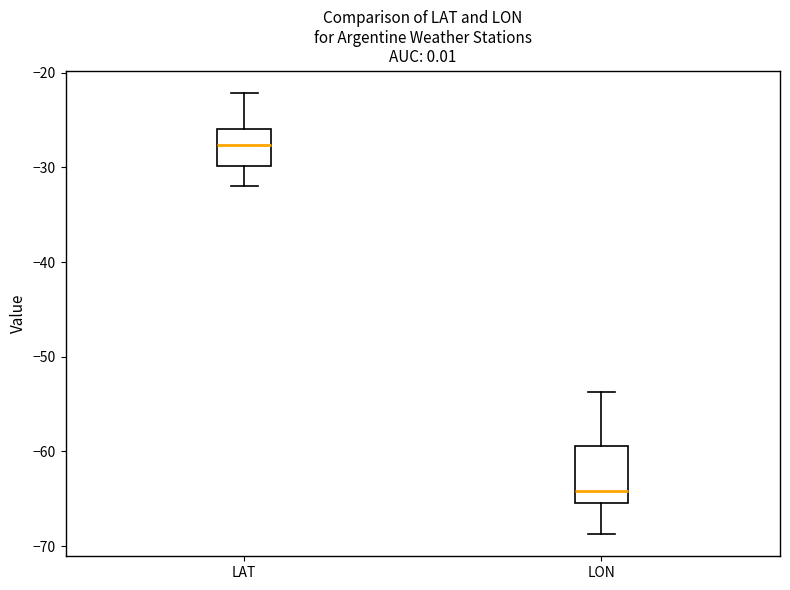

Reading left to right, read every box against the y-axis: the position of its median line, the range the box covers, and the ends of its whiskers. The values are not printed on the chart, so give them approximately, as read against the axis.

LAT: median -28, box -30 to -26, whiskers -32 to -22
LON: median -64, box -65 to -59, whiskers -69 to -54